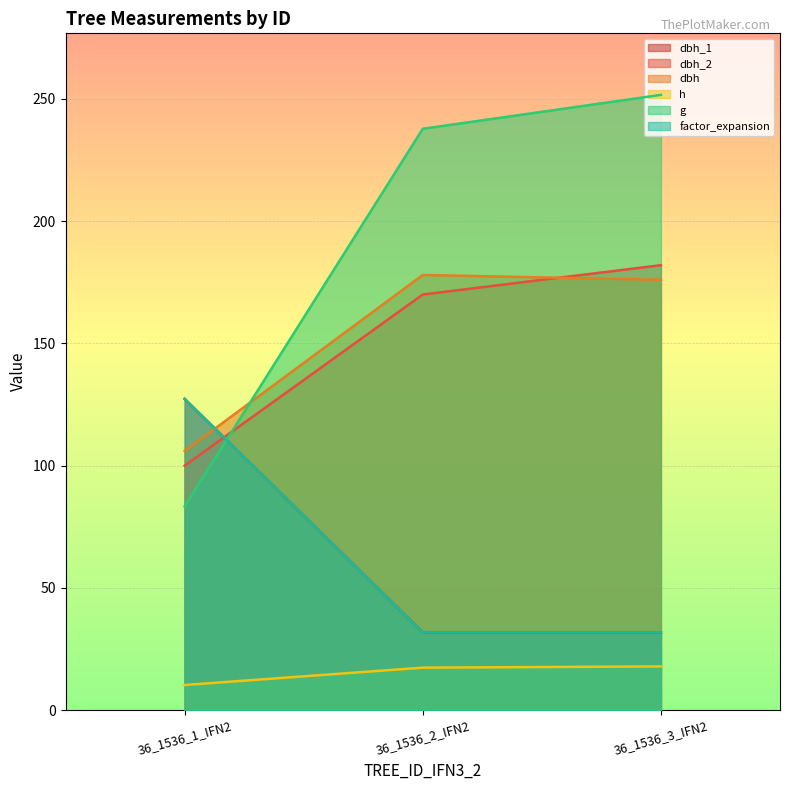

What is the value of the g point at the 3rd from the left?

251.7